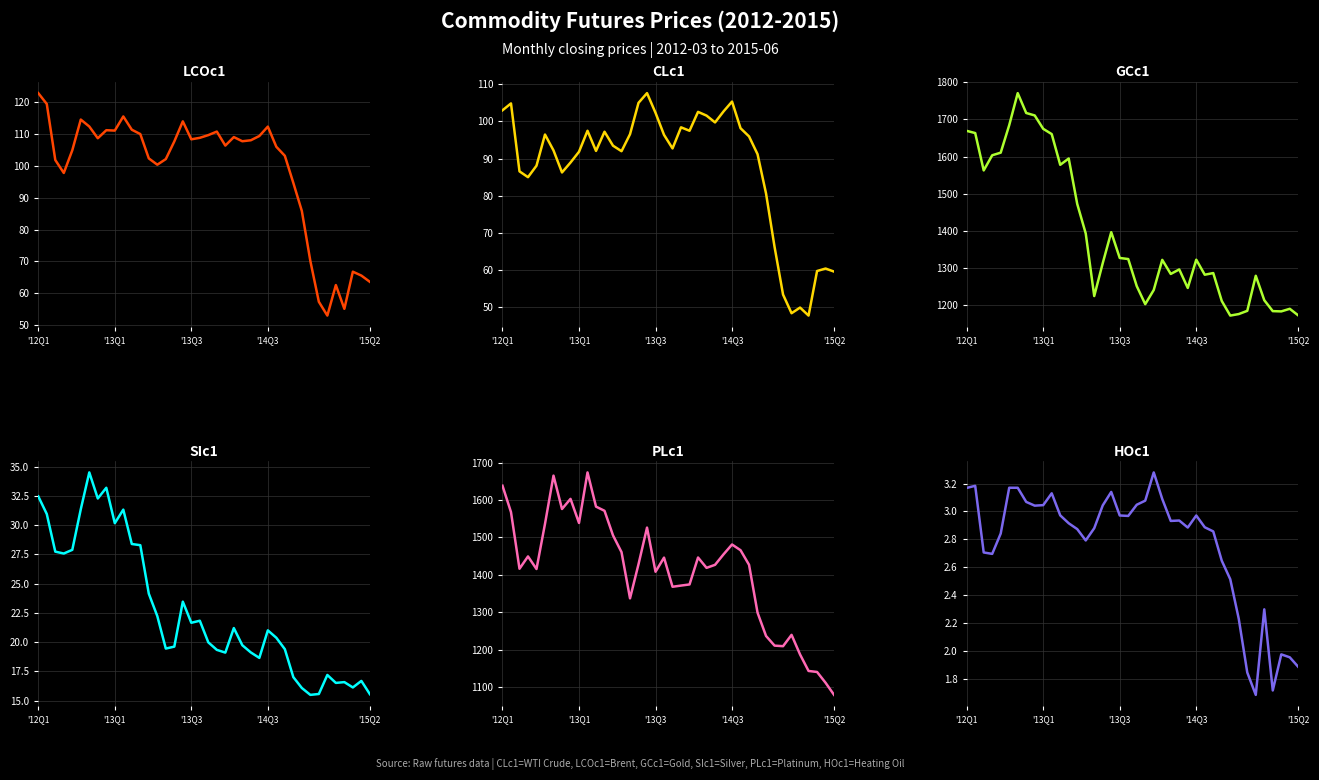

What value does the GCc1 series have at 11?

1577.7